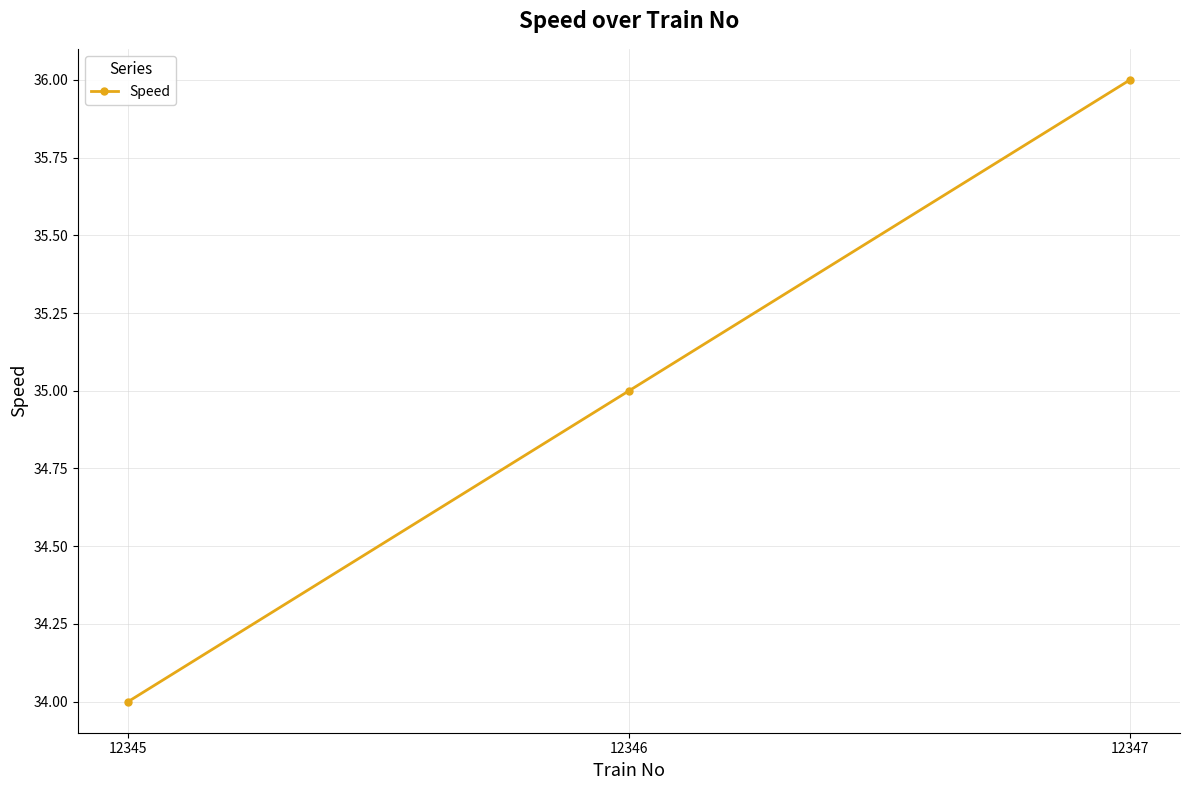

Which category has the highest value across all series?

12347